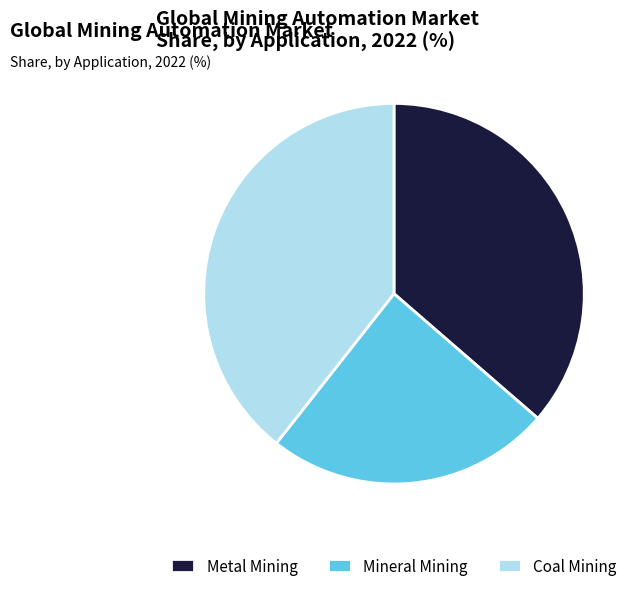

How many segments does this pie chart have?

3